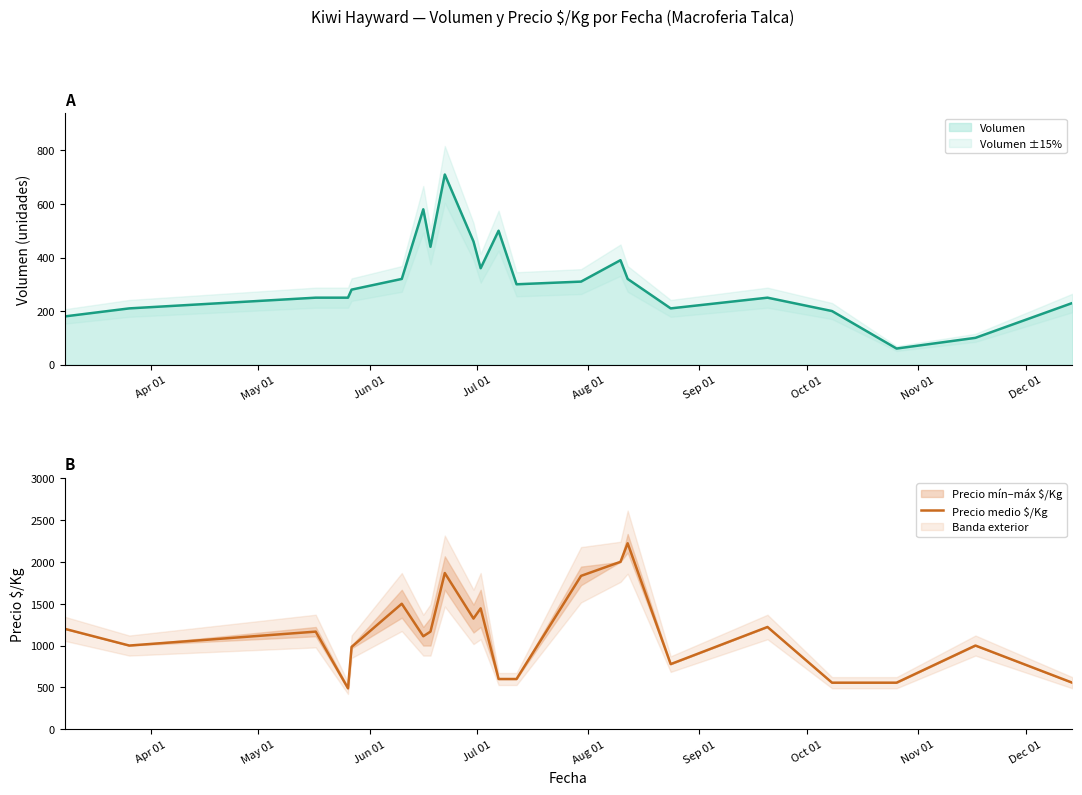

What is the label of the 4th point from the left?

Jul 01